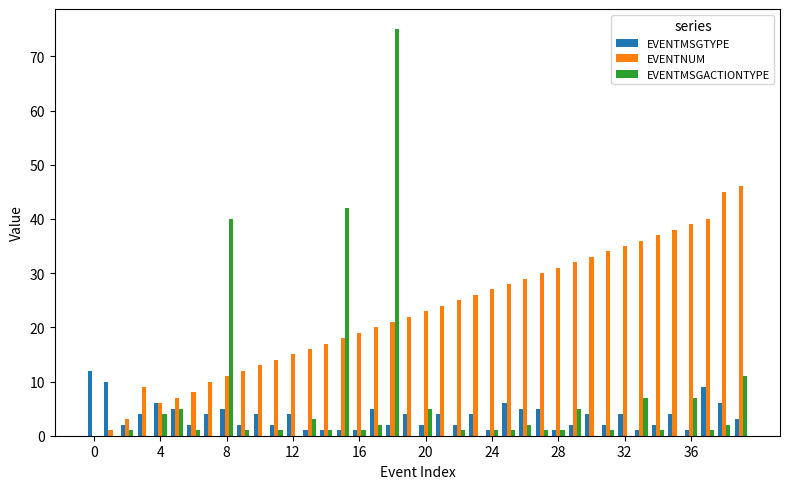

Which series has the largest total across all categories?

EVENTNUM